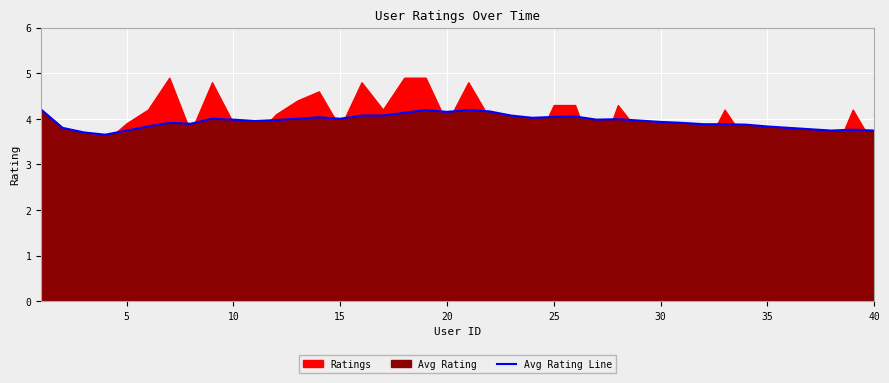

True or false: Avg Rating Line has a value of 6.8 at 20.

False